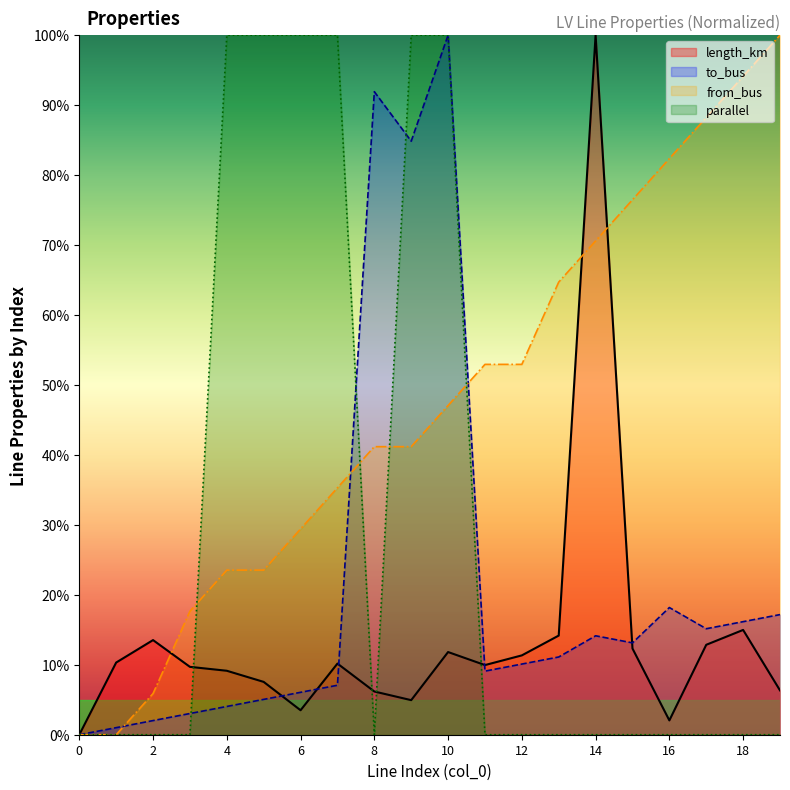

Is the value of parallel at 9 greater than the value of from_bus at 6?

Yes